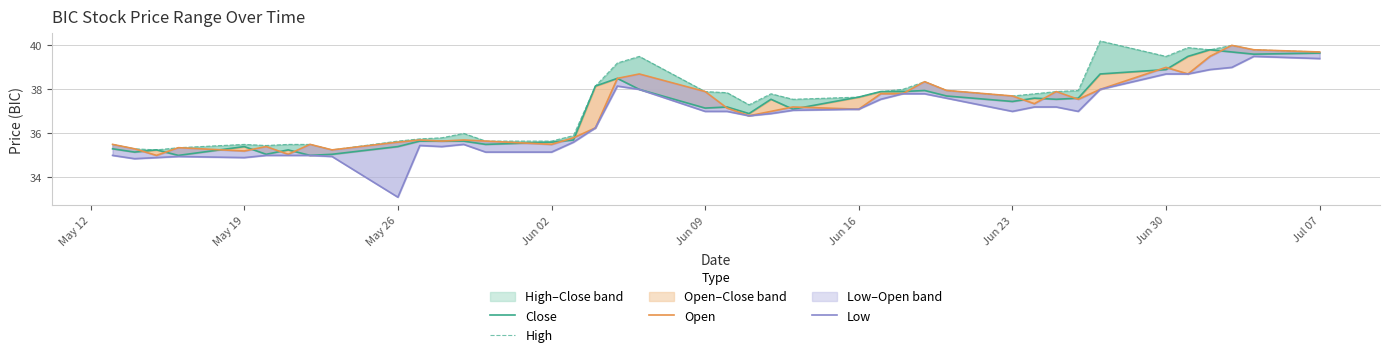

What is the label of the 5th point from the left?

May 19